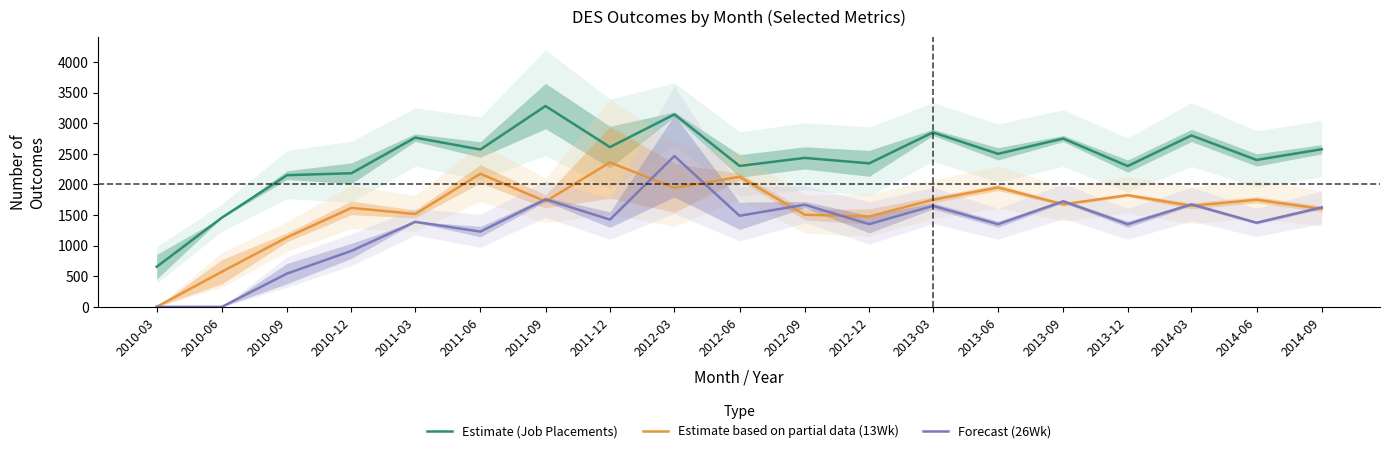

What are all the series names shown in the legend?

Estimate (Job Placements), Estimate based on partial data (13Wk), Forecast (26Wk)